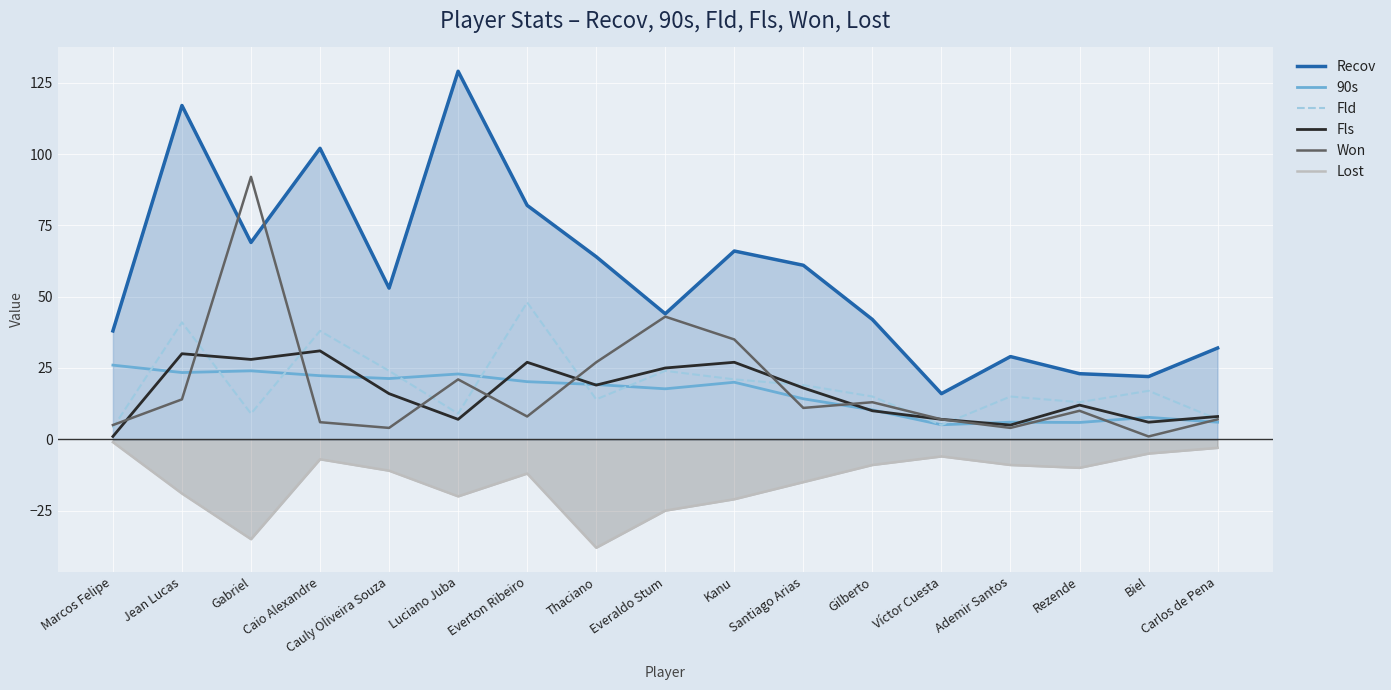

At which label does 90s reach its peak?

Marcos Felipe